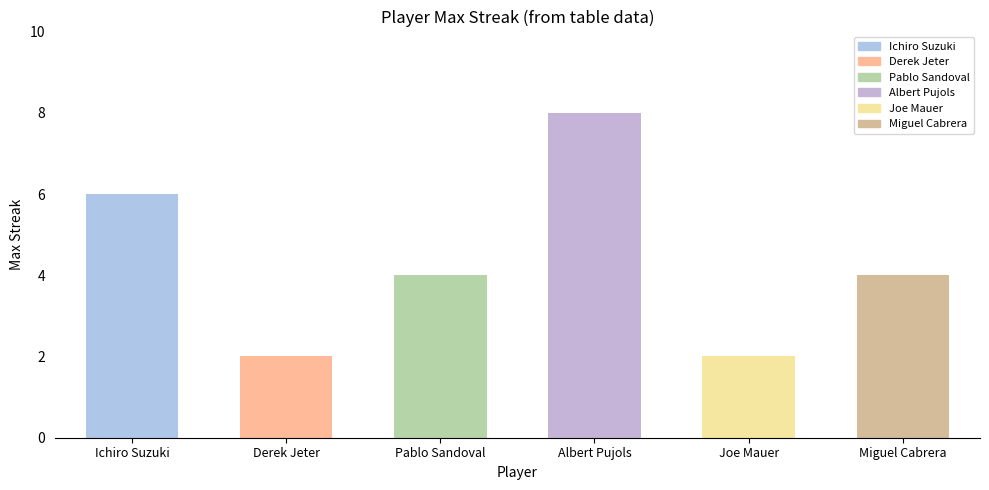

What is the difference between the maximum and minimum values?

6